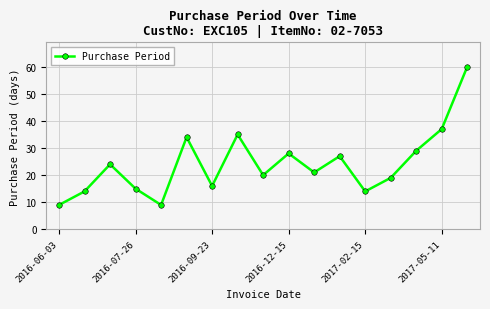

What is the average value?

24